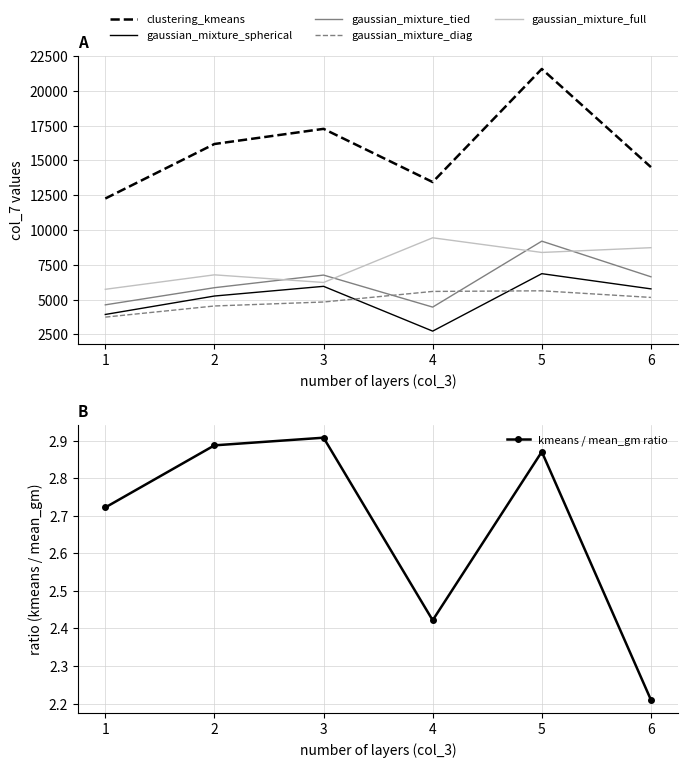

Which series has the largest total across all categories?

clustering_kmeans